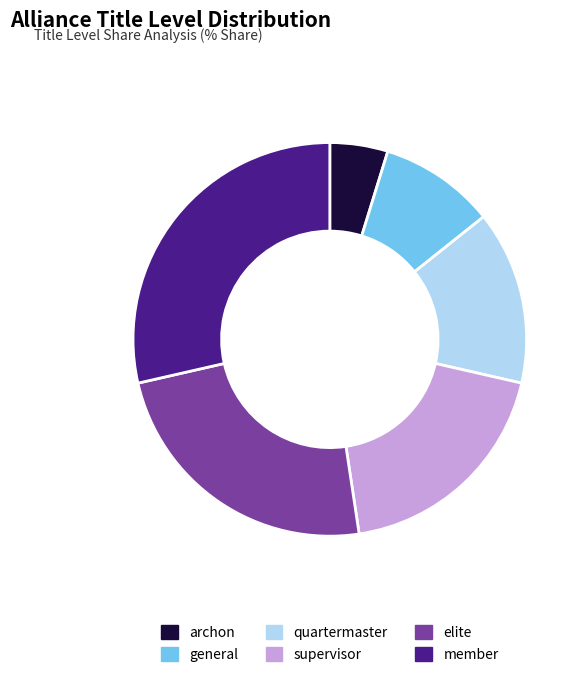

Between quartermaster and member, which is larger?

member